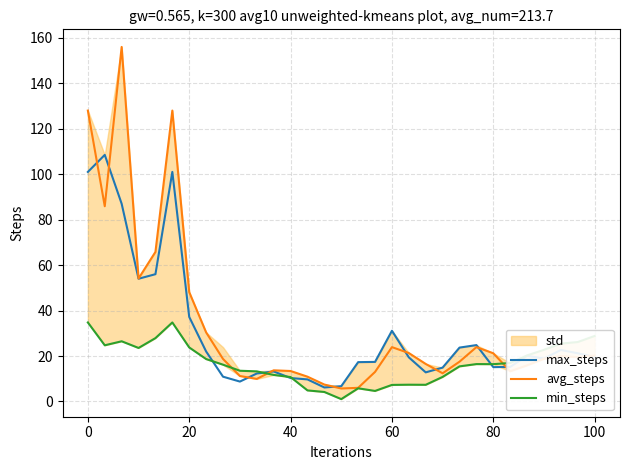

How many data points in min_steps are less than 16?

14